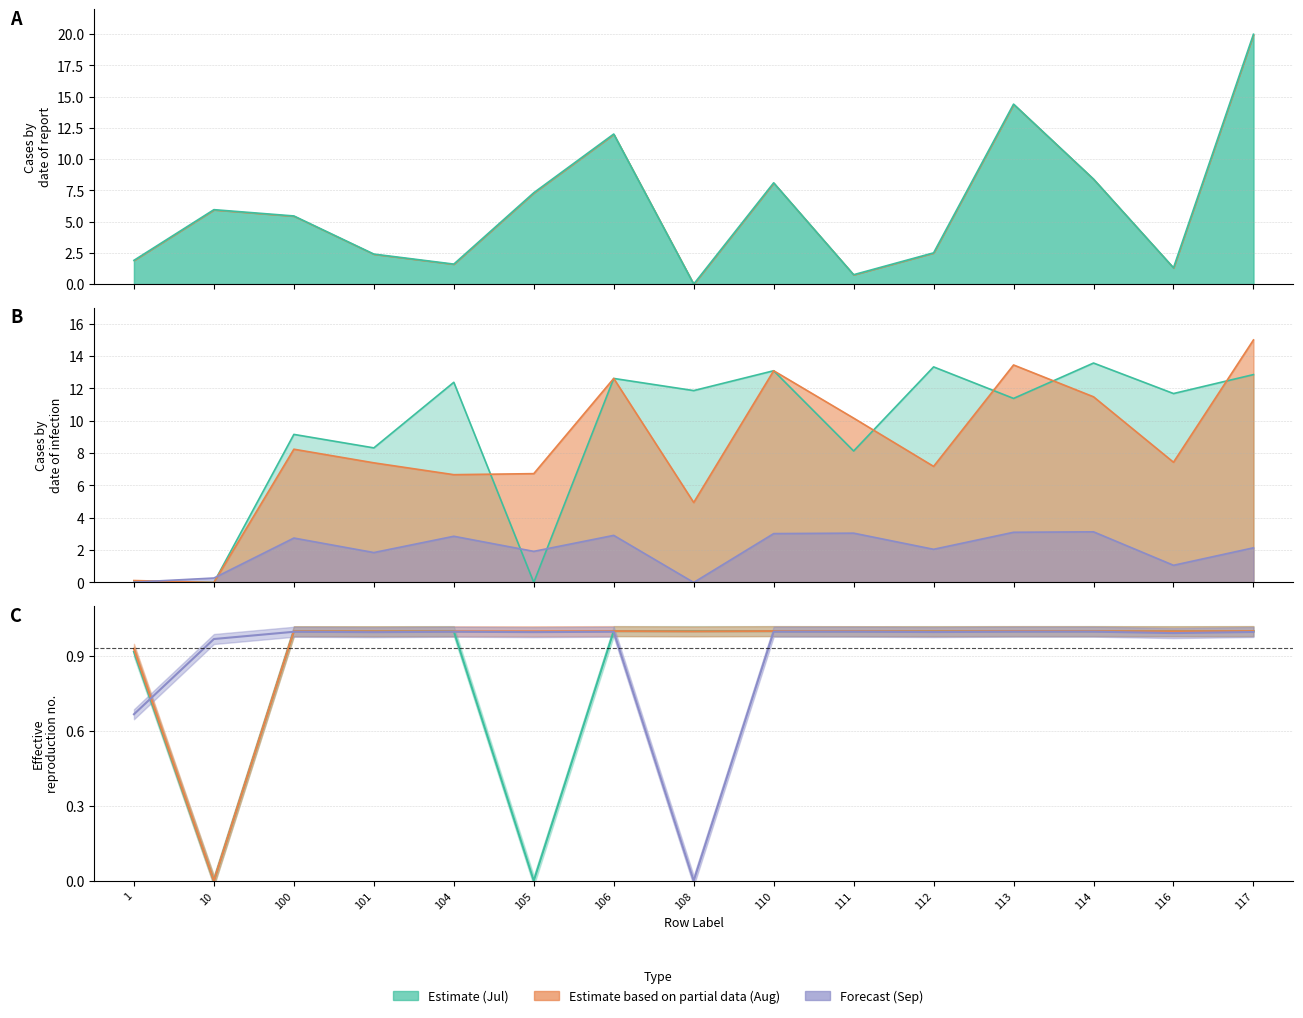

Where does the Sum ID Sep (Med A) series first go above 2?

100